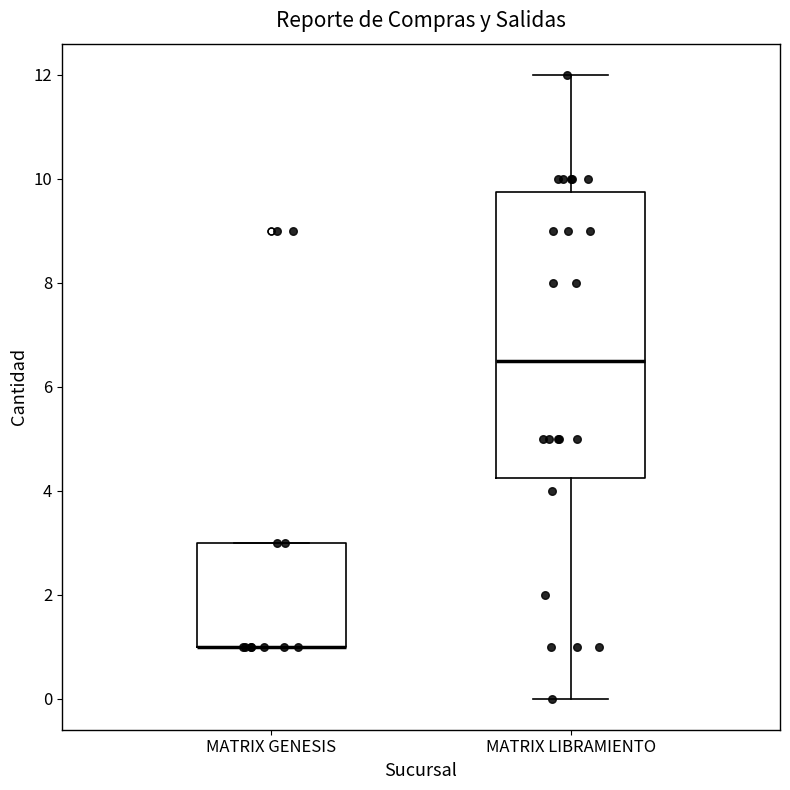

Reading left to right, transcribe this box plot: for each box, give where its median line is, the range the box spans, and where its two whiskers end, as read against the y-axis. The values are not printed on the chart, so give them approximately, as read against the axis.

MATRIX GENESIS: median 1.0 (drawn on the box's lower edge), box 1.0 to 3.0, whiskers 1.0 to 3.0
MATRIX LIBRAMIENTO: median 6.6, box 4.2 to 9.8, whiskers 0.0 to 12.0